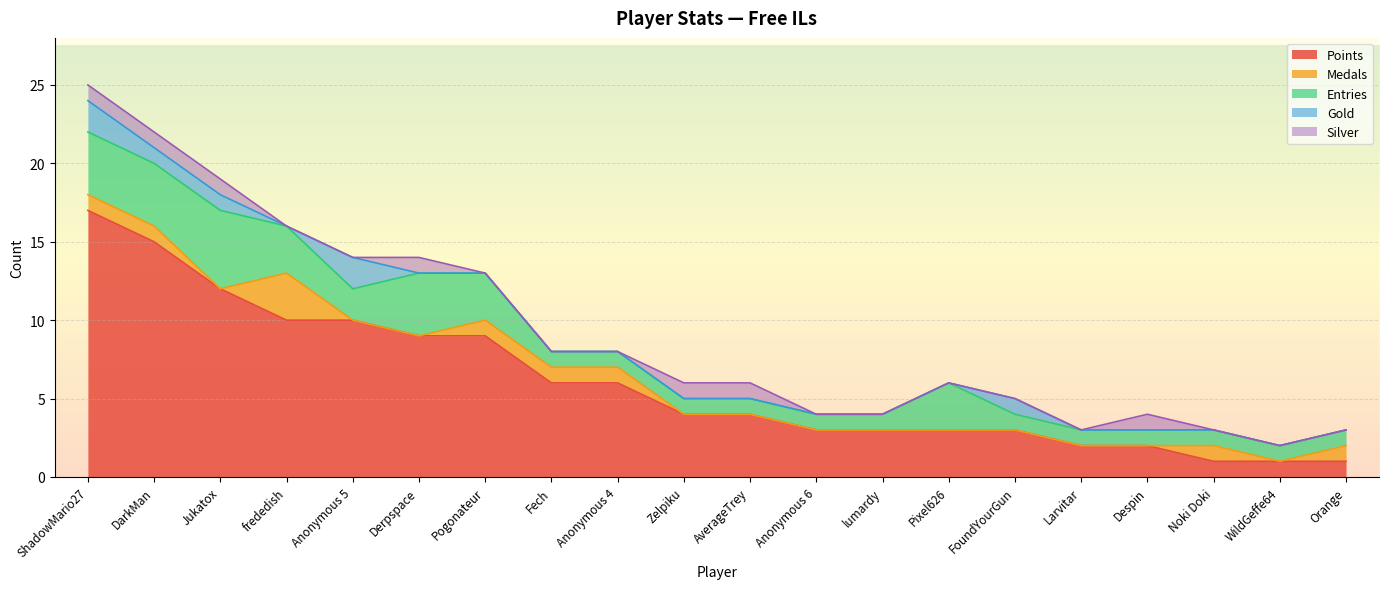

Rank the series at FoundYourGun from highest to lowest value.

Points, Entries, Gold, Medals, Silver